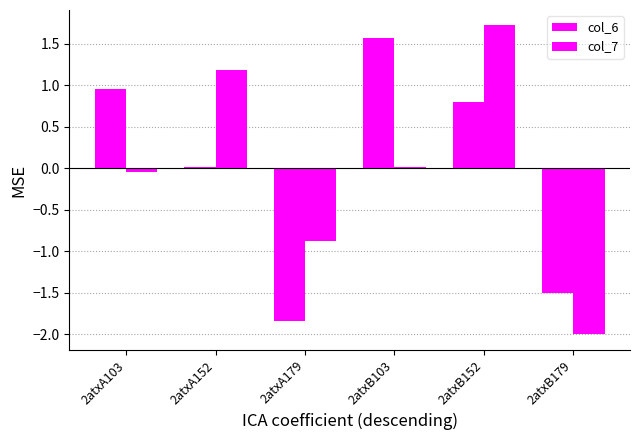

How many data points in col_7 are above 0?

3